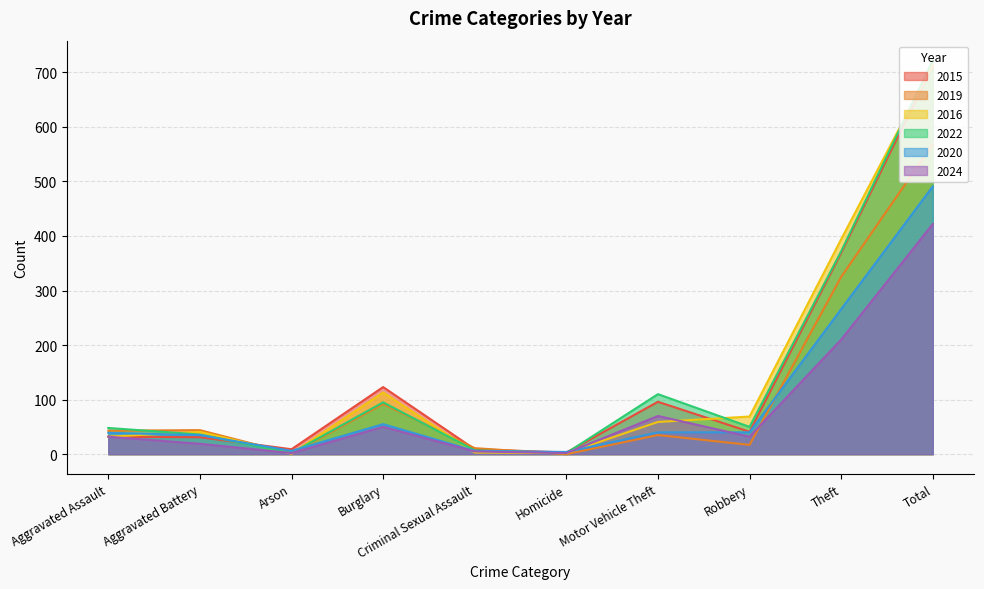

Reading left to right, list all the values displayed in this chart.

2015: 32	31	9	123	9	3	96	41	369	713
2019: 43	44	1	92	11	0	35	17	325	568
2016: 32	41	1	113	3	2	59	69	394	714
2022: 48	36	2	95	7	2	110	50	372	722
2020: 39	35	6	55	6	4	40	40	266	491
2024: 32	19	2	50	5	2	70	32	210	422